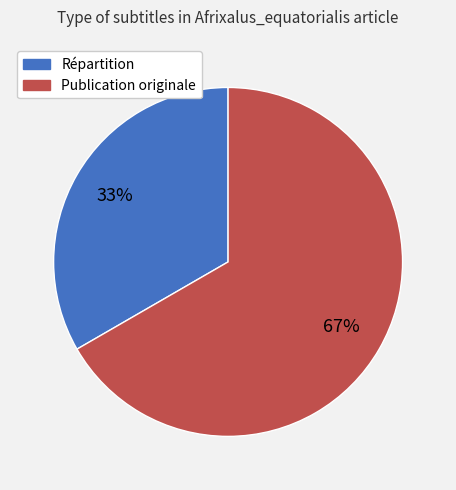

How many slices are in this pie chart?

2